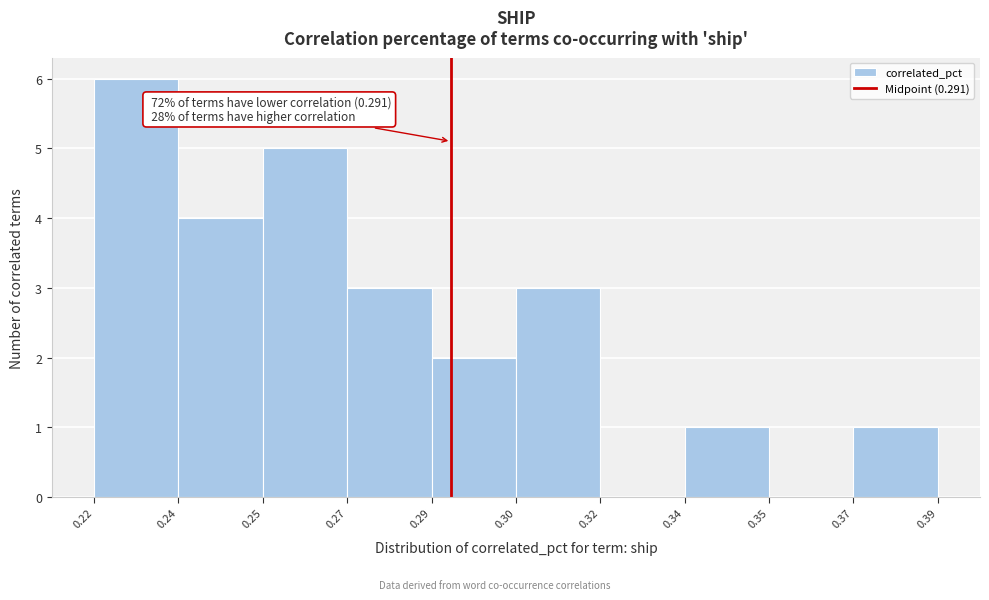

Reading left to right, extract all data points from this chart.

0.22=6	0.24=4	0.25=5	0.27=3	0.29=2	0.30=3	0.32=0	0.34=1	0.35=0	0.37=1